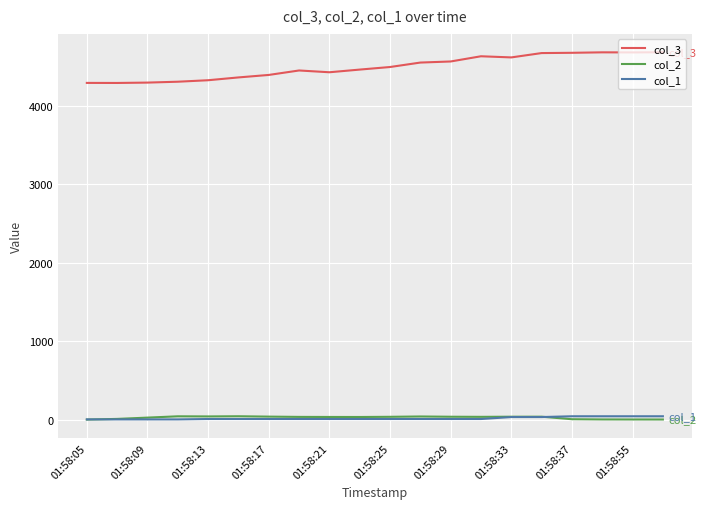

How many values in the col_3 series exceed 4490?

10